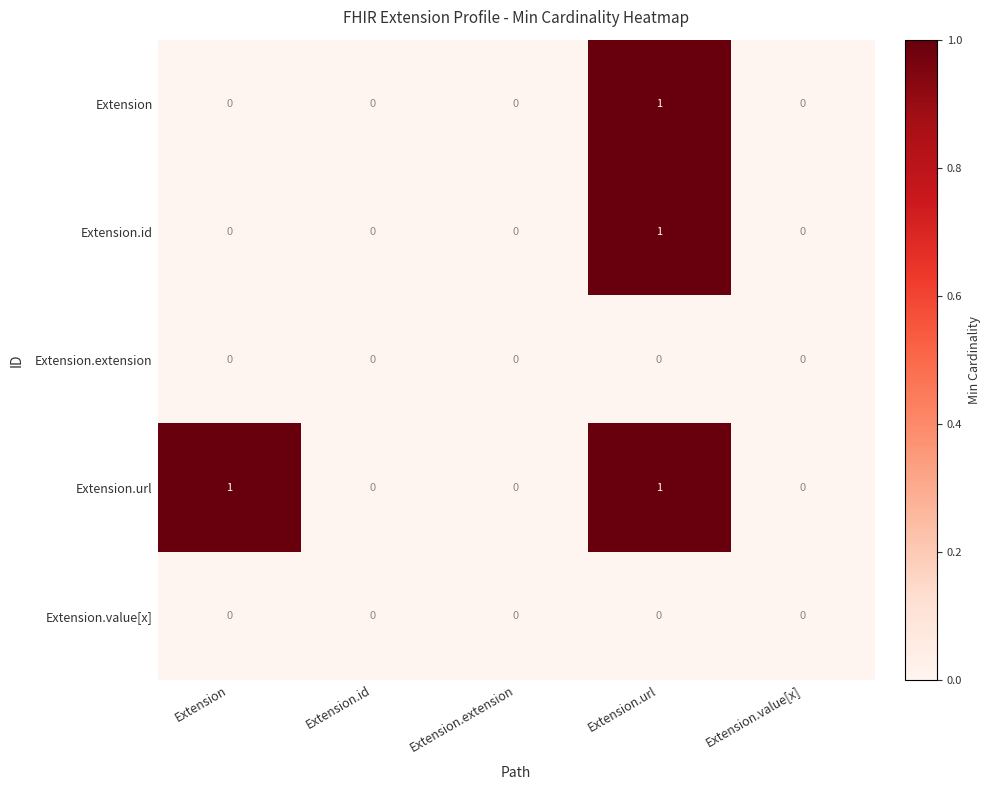

Reading left to right, transcribe all the data shown in this chart.

Extension: Extension=0	Extension.id=0	Extension.extension=0	Extension.url=1	Extension.value[x]=0
Extension.id: Extension=0	Extension.id=0	Extension.extension=0	Extension.url=1	Extension.value[x]=0
Extension.extension: Extension=0	Extension.id=0	Extension.extension=0	Extension.url=0	Extension.value[x]=0
Extension.url: Extension=1	Extension.id=0	Extension.extension=0	Extension.url=1	Extension.value[x]=0
Extension.value[x]: Extension=0	Extension.id=0	Extension.extension=0	Extension.url=0	Extension.value[x]=0